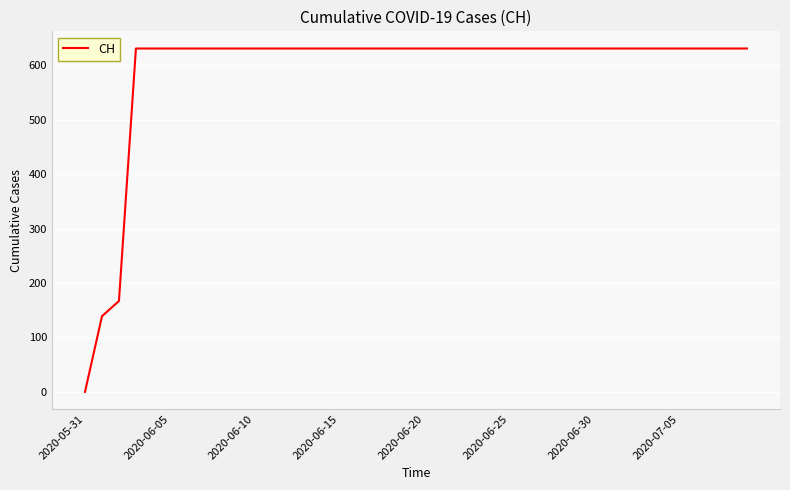

How many categories are shown in the chart?

40